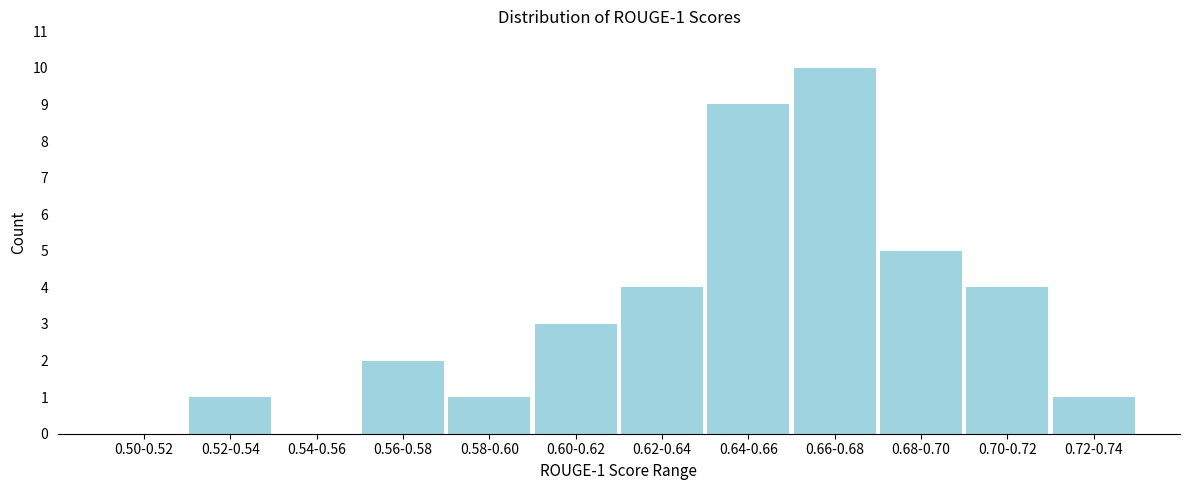

Reading left to right, transcribe all the data shown in this chart.

0.50-0.52=0	0.52-0.54=1	0.54-0.56=0	0.56-0.58=2	0.58-0.60=1	0.60-0.62=3	0.62-0.64=4	0.64-0.66=9	0.66-0.68=10	0.68-0.70=5	0.70-0.72=4	0.72-0.74=1